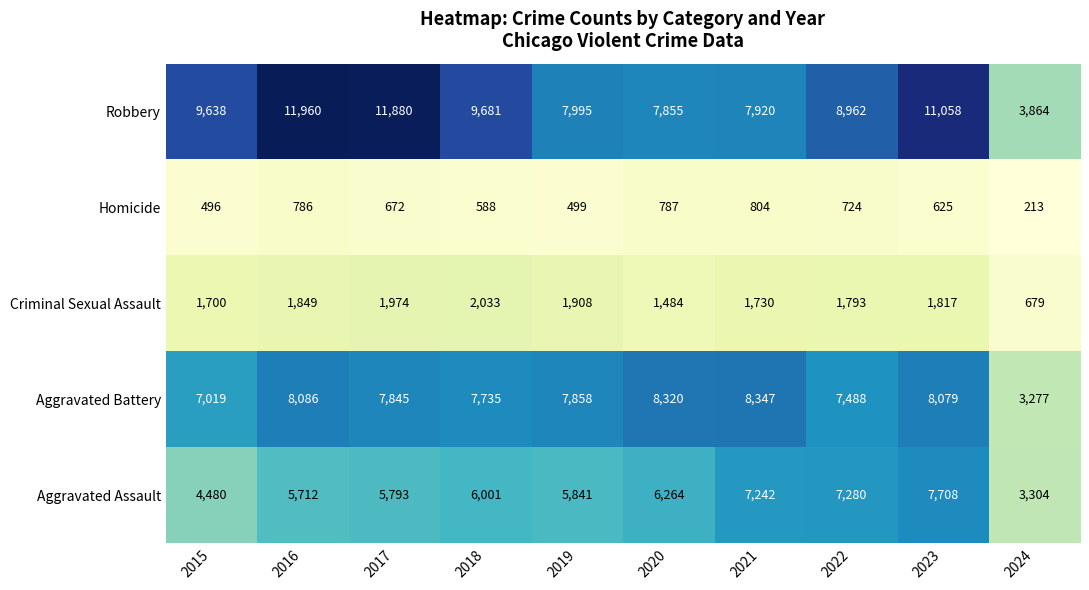

What is the lowest value of the Homicide series?

213